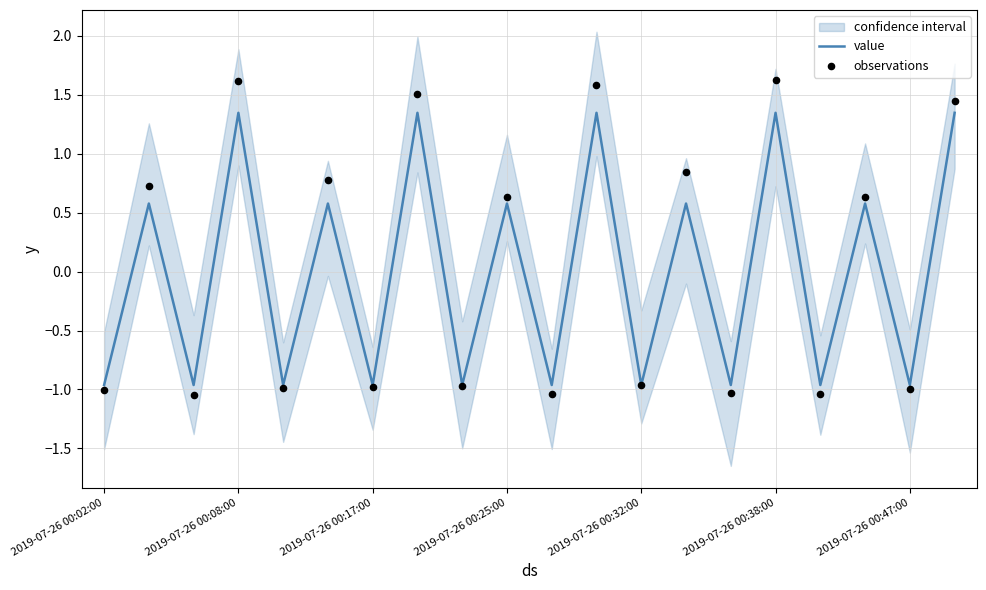

The value of value at 2019-07-26 00:17:00 is -1.0. True or false?

True